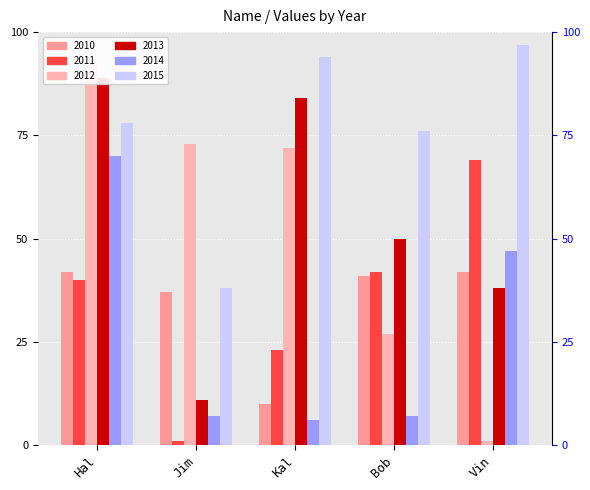

What is the value of the 2010 bar at the 1st from the left?

42